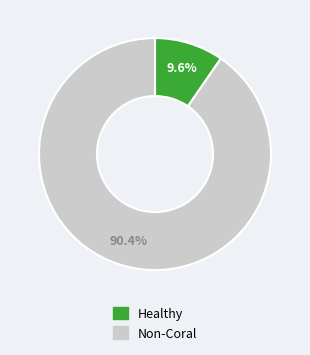

Count the number of slices in the pie.

2